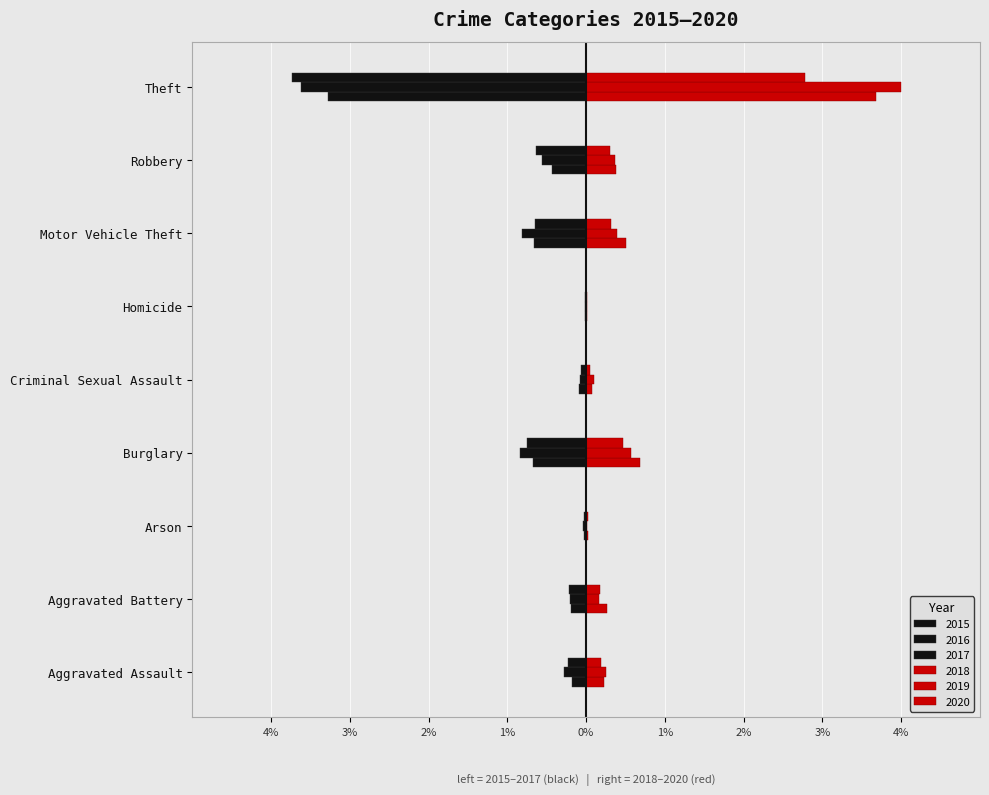

What is the sum of all 2015 values?

-5.6